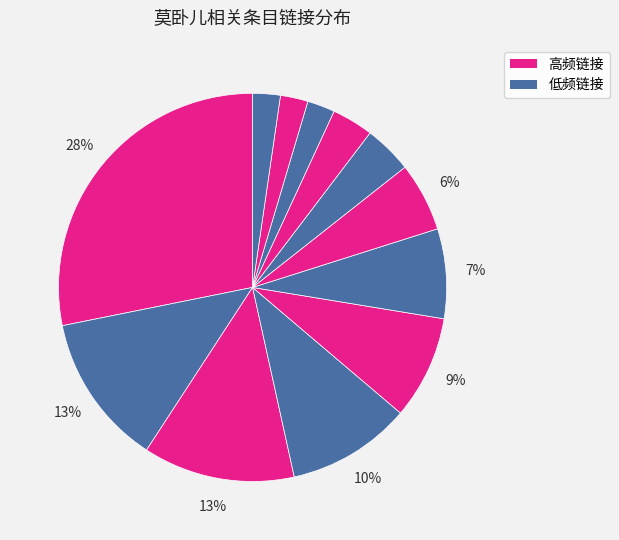

To the nearest percent, what is the average slice percentage?

8%